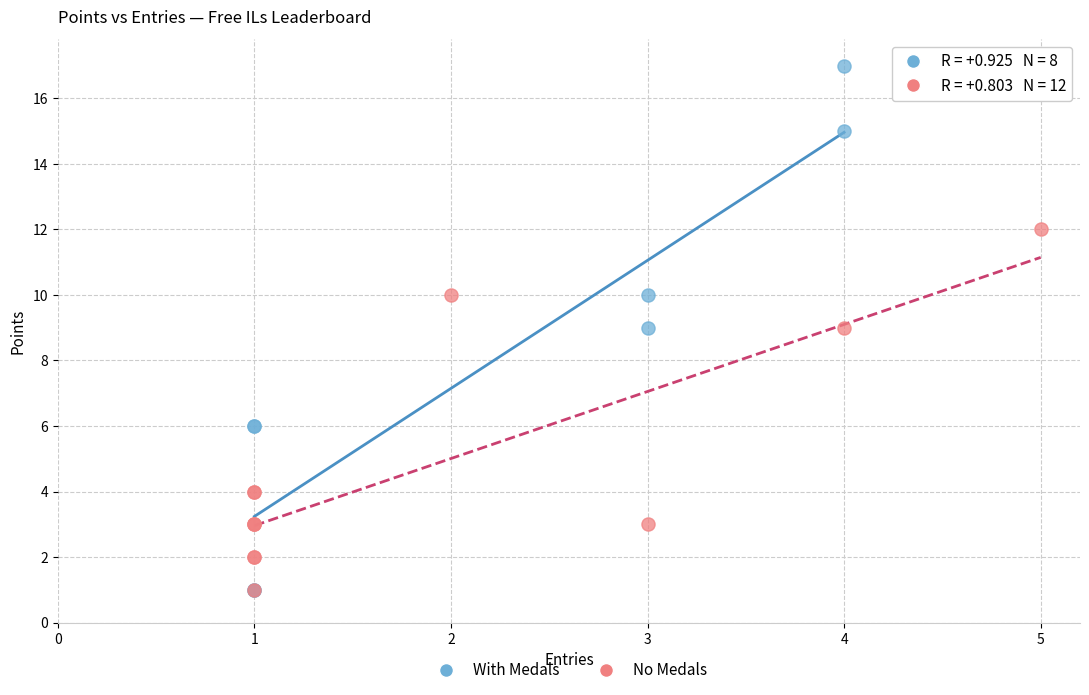

Which series reaches the maximum Y coordinate?

With Medals